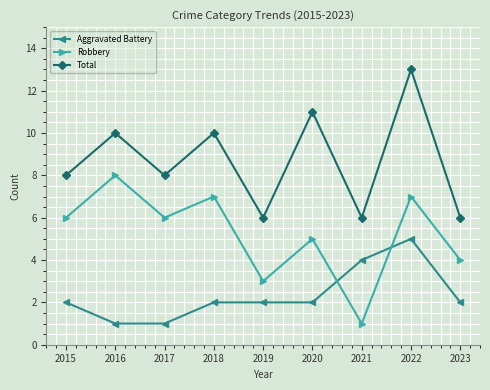

How many categories are shown in the chart?

9